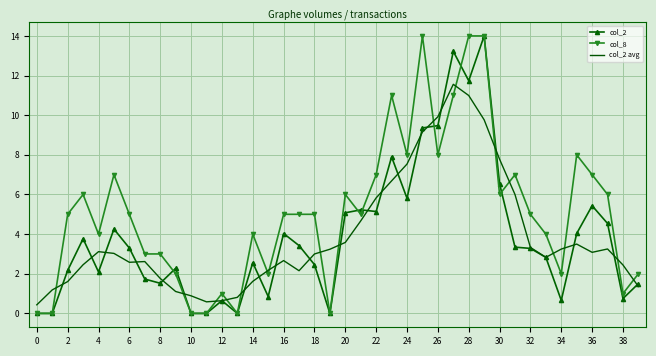

What is the greatest value displayed?

14.0